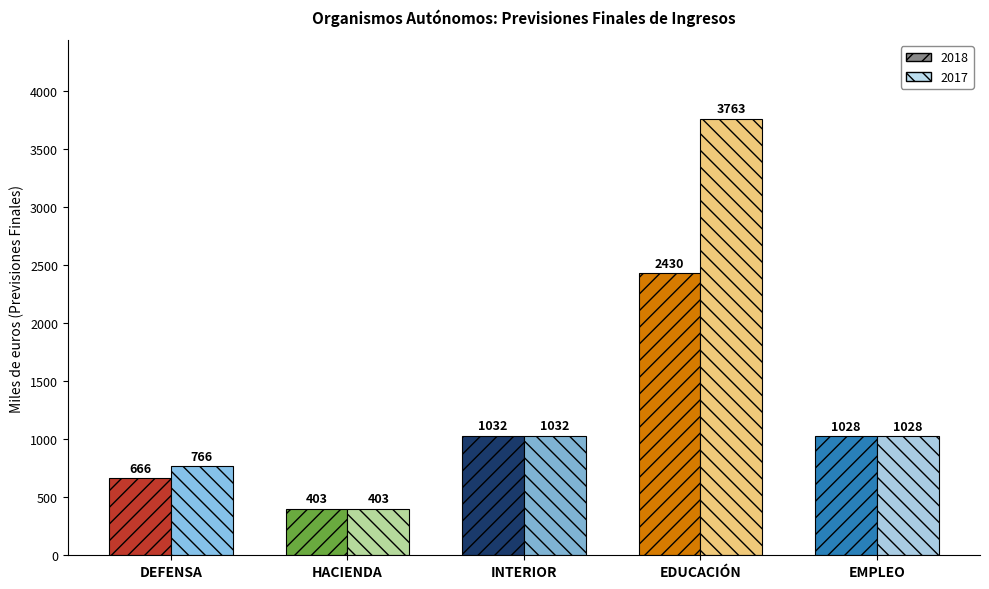

Which series changed the most between HACIENDA and EMPLEO?

Previsiones Finales 2018